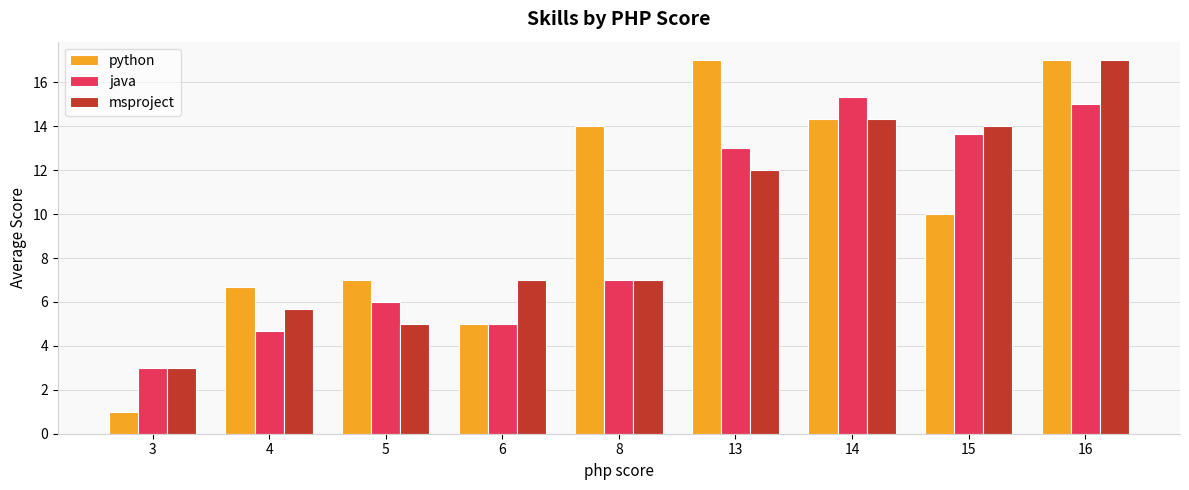

At which label does java reach its minimum?

3